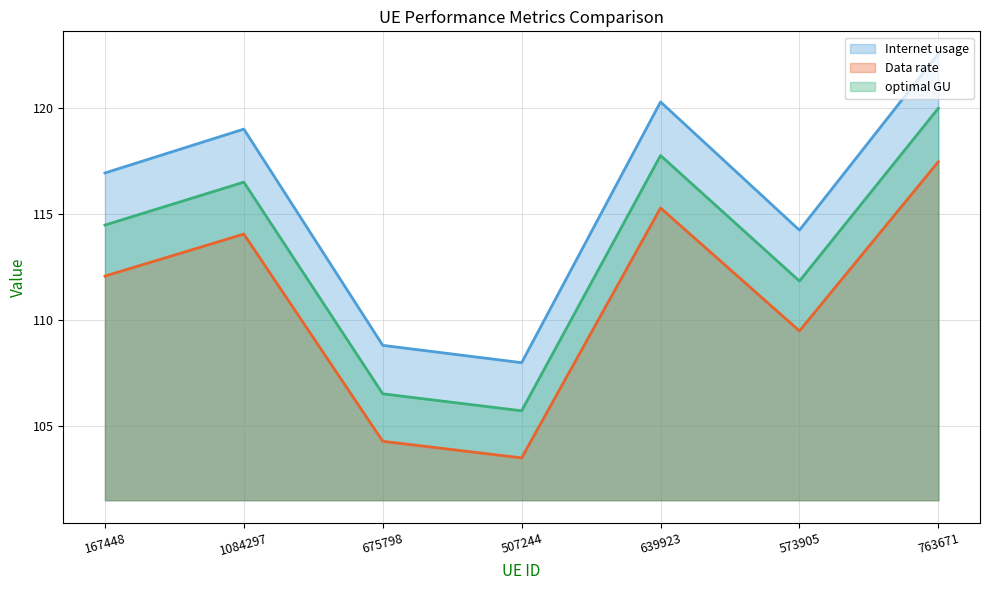

What is the sum of the optimal GU values at 675798 and 167448?

221.0